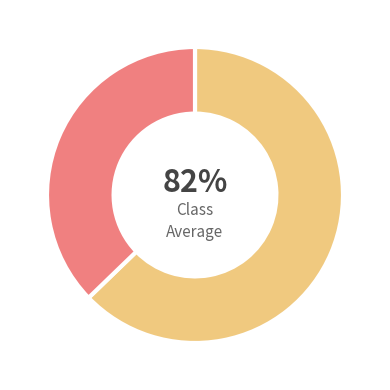

Is there any slice that represents more than half of the pie?

Yes